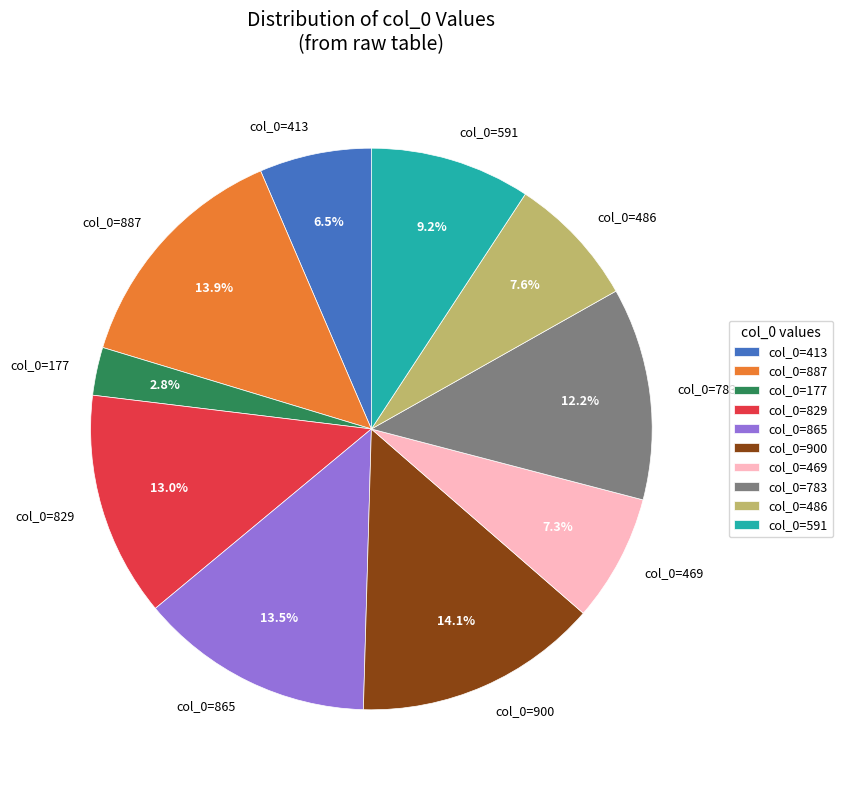

Which slice is the smallest?

col_0=177